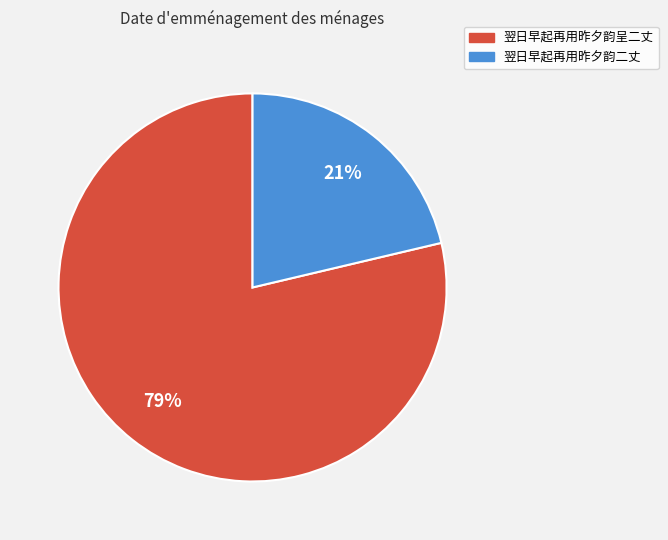

Combined, do 翌日早起再用昨夕韵二丈 and 翌日早起再用昨夕韵呈二丈 account for over 50%?

Yes